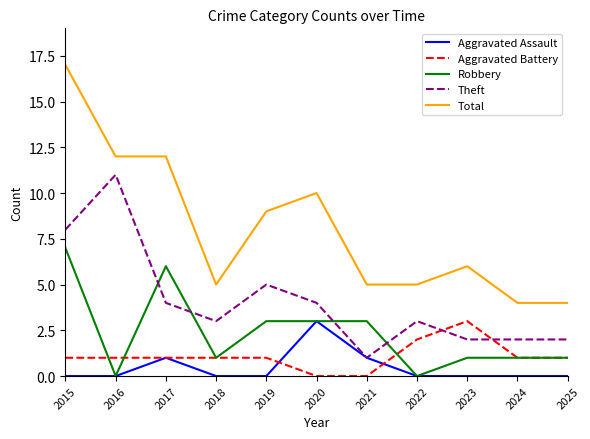

Read the Robbery value at 2017.

6